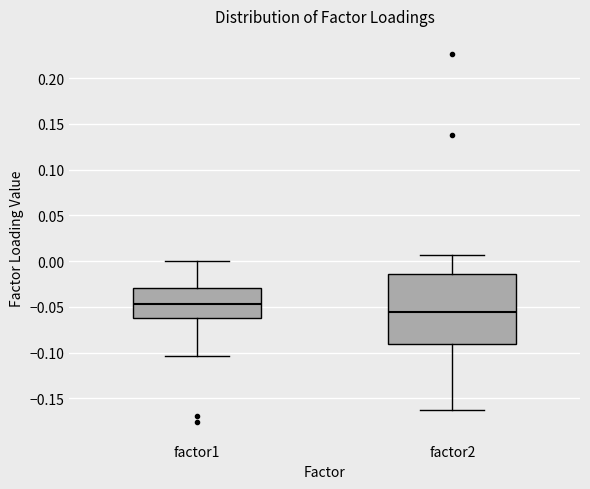

Which box's median line is the highest?

factor1